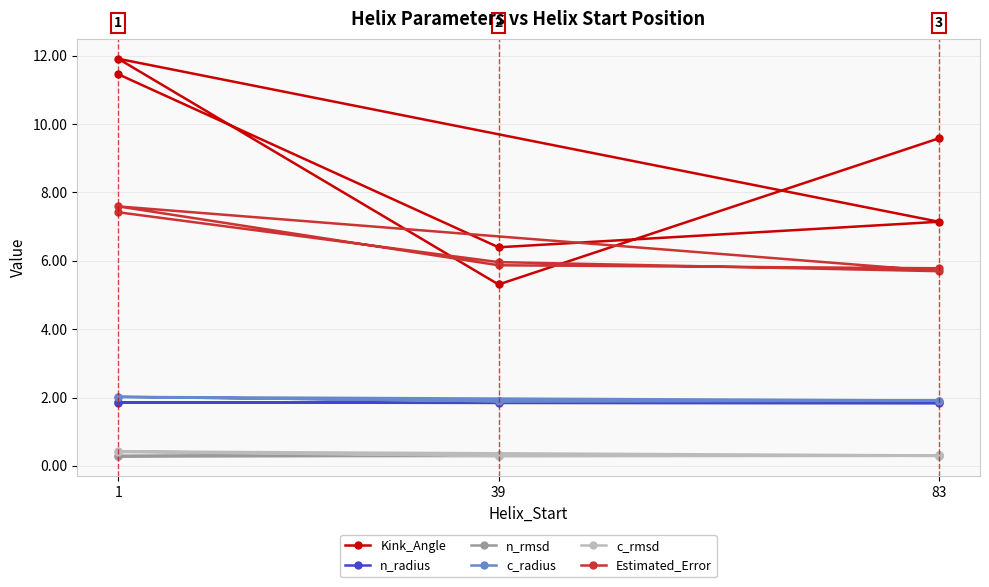

Rank the series by their maximum value, from highest to lowest.

Kink_Angle, Estimated_Error, c_radius, n_radius, c_rmsd, n_rmsd